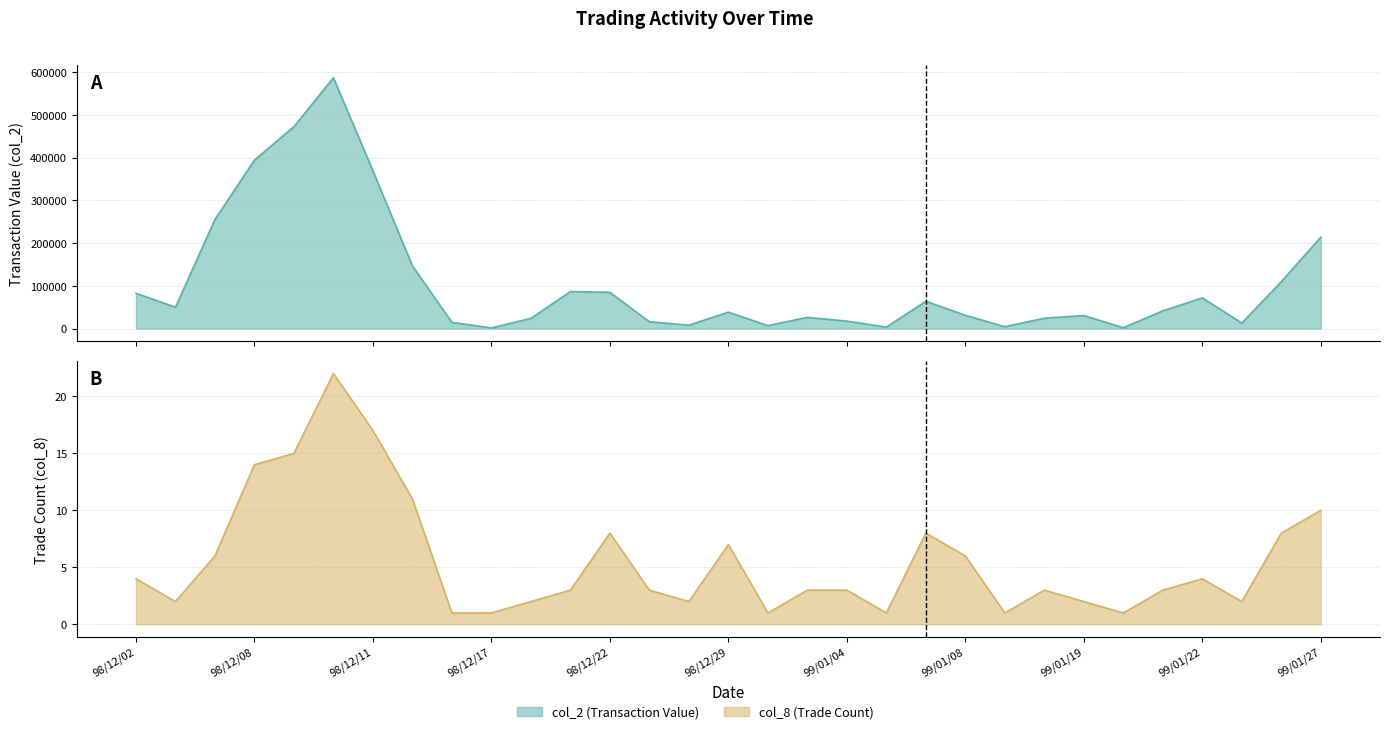

The col_2 series shows 4400 at 99/01/13. True or false?

True